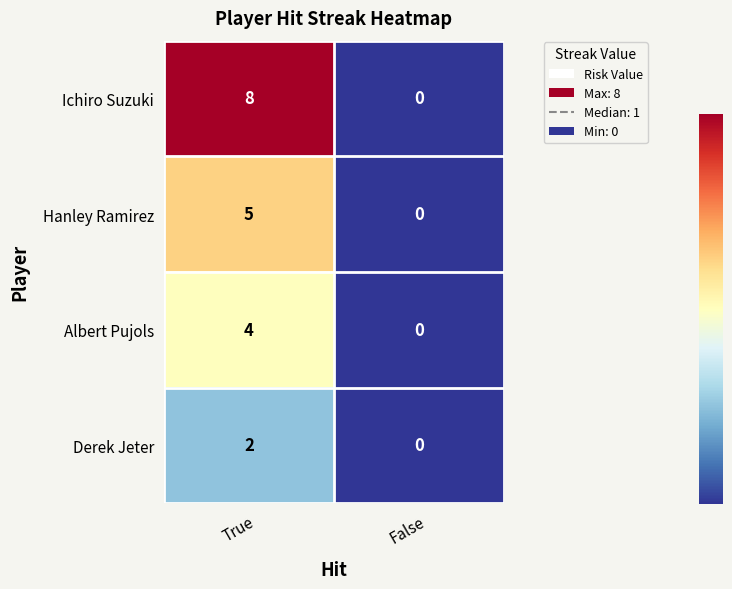

Rank the series by their average value, from highest to lowest.

Ichiro Suzuki, Hanley Ramirez, Albert Pujols, Derek Jeter